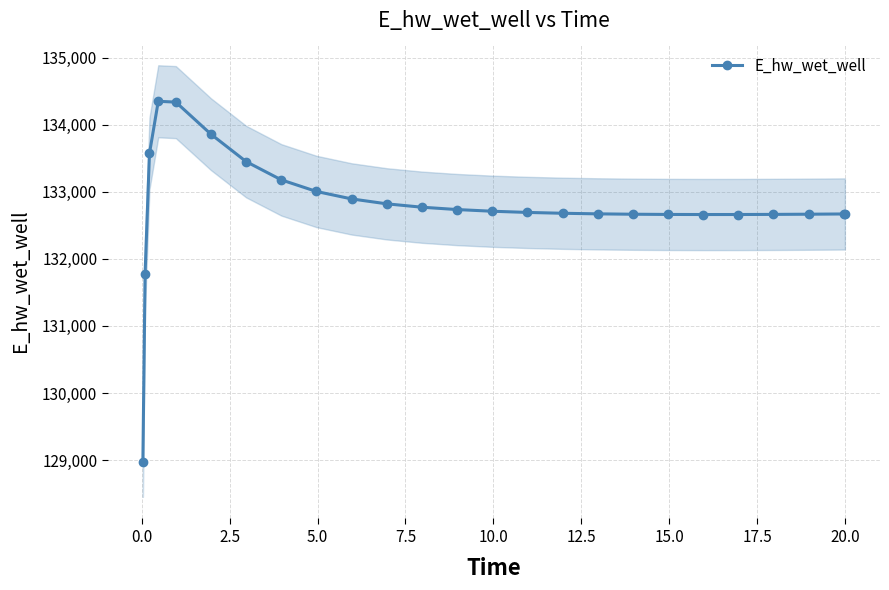

True or false: there are more than 0 points higher than both neighbors.

True